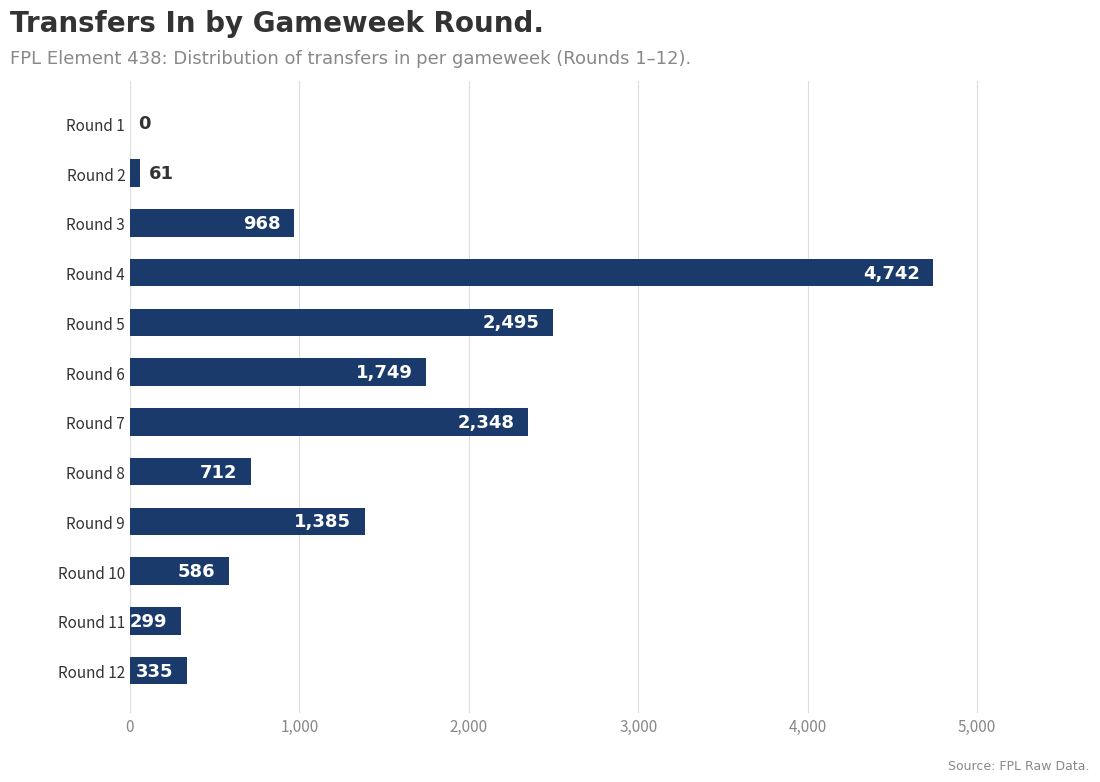

The value at Round 2 is 61. True or false?

True